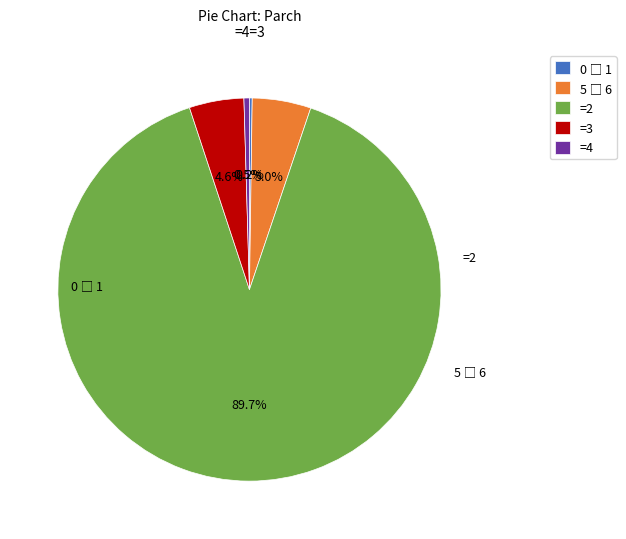

Is the sum of =2 and =3 greater than half?

Yes